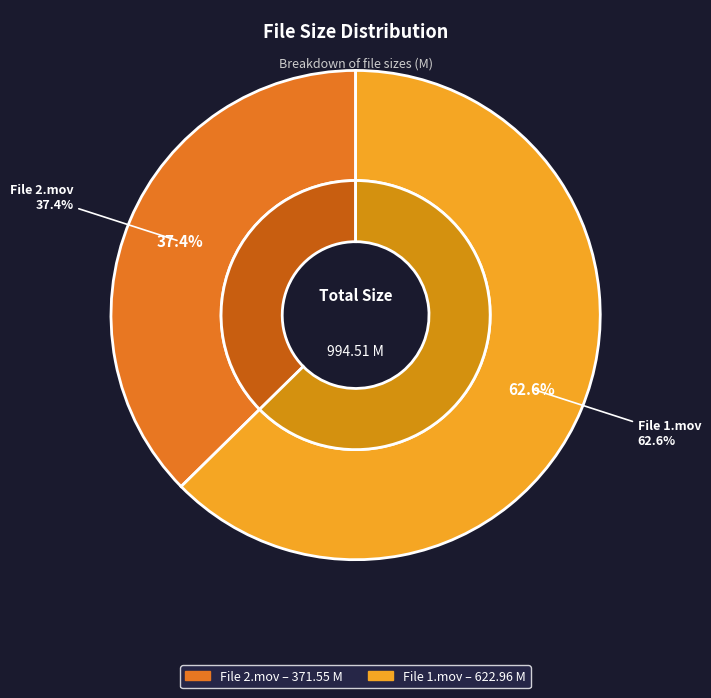

How much of the chart is everything except Brazzers Live 21 [2012] 1.mov?

37.4%